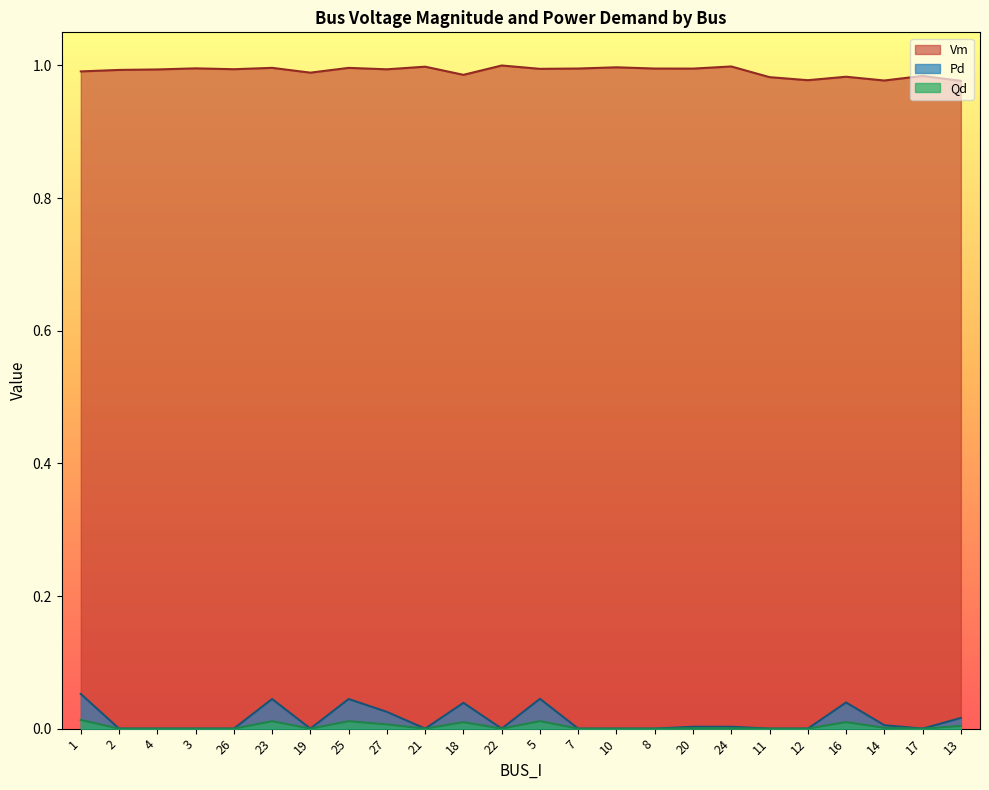

Is it true that Vm equals 1.0 at 10?

True